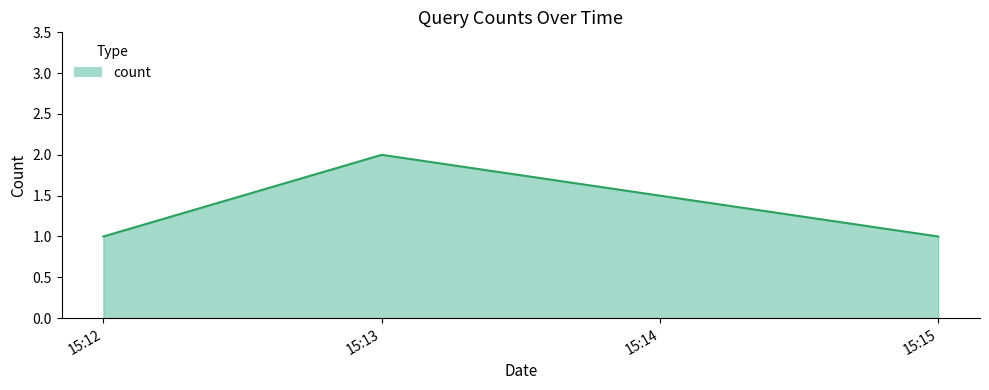

Count the number of data series in this chart.

1